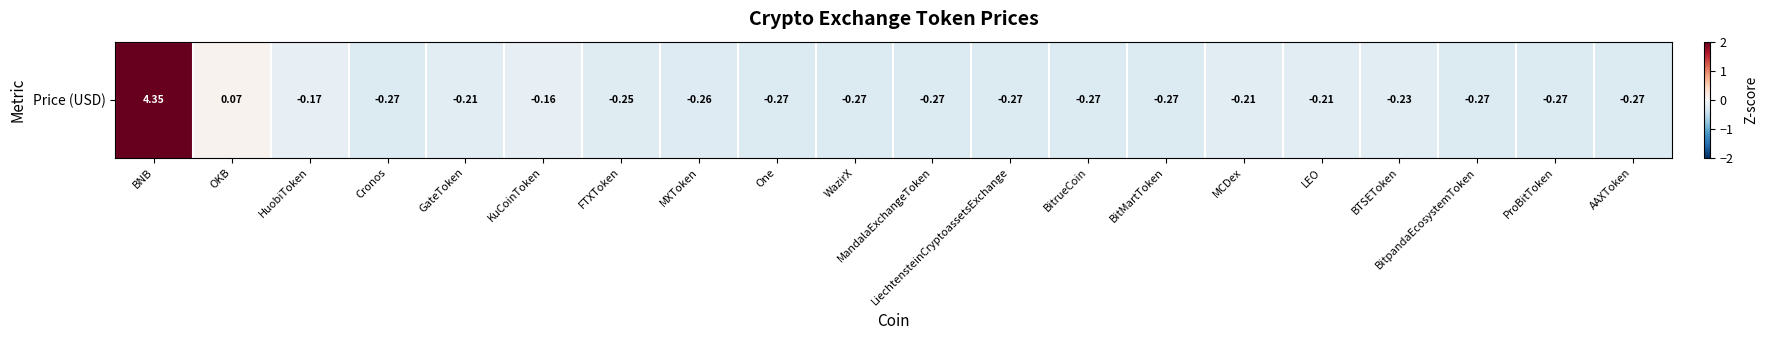

True or false: the data shows -0.2 at LEO.

True